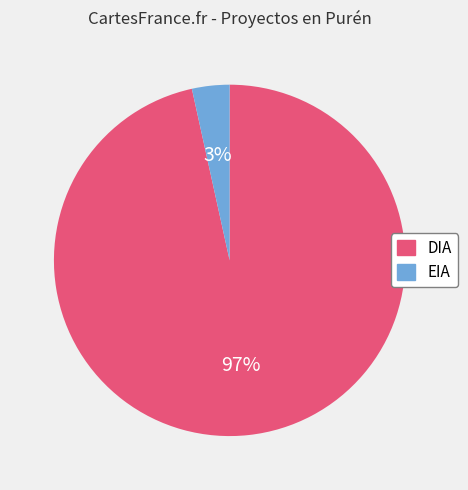

Is DIA the majority of the pie?

Yes